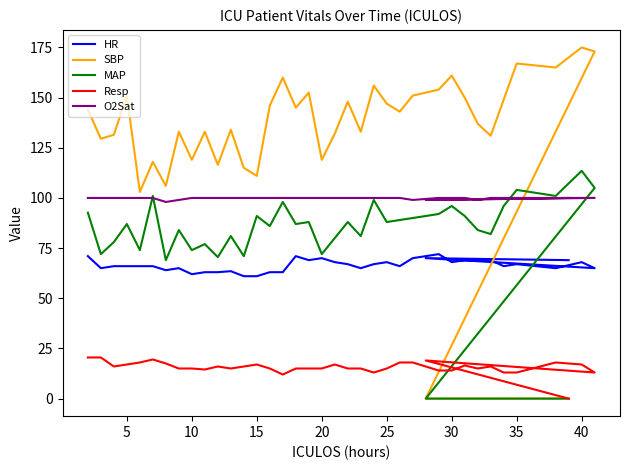

Does the chart display data point markers on the line(s)?

No